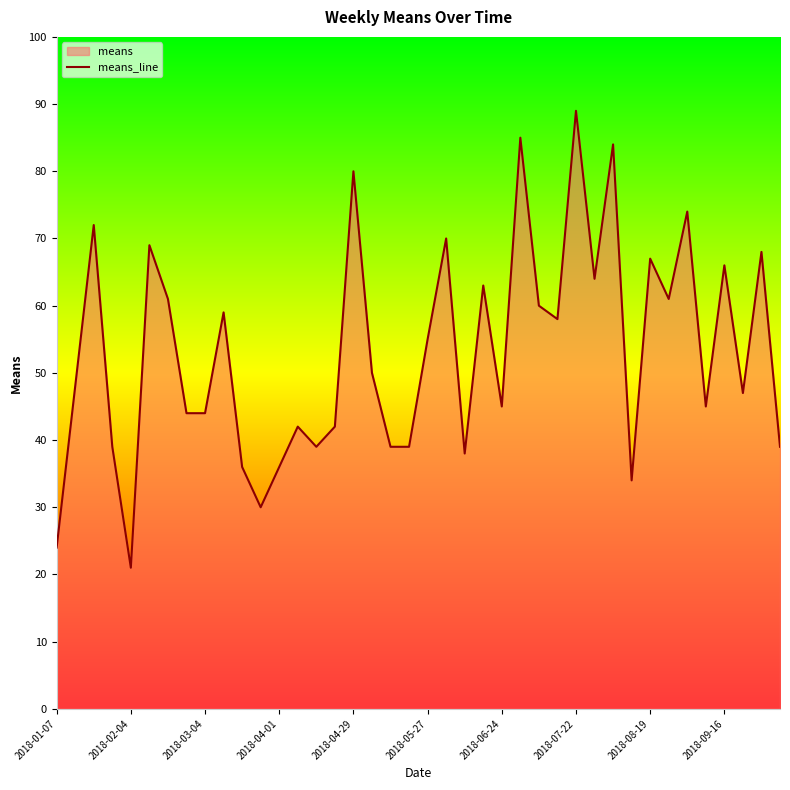

Is it true that the value at 2018-06-24 is 45?

True